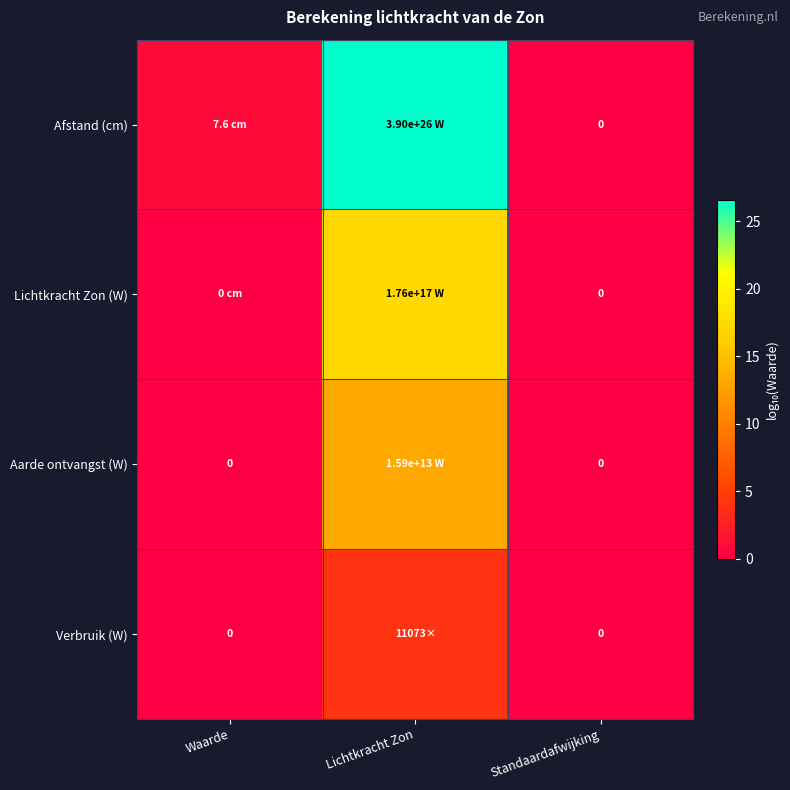

Which has a higher value, Waarde or Lichtkracht Zon?

Lichtkracht Zon